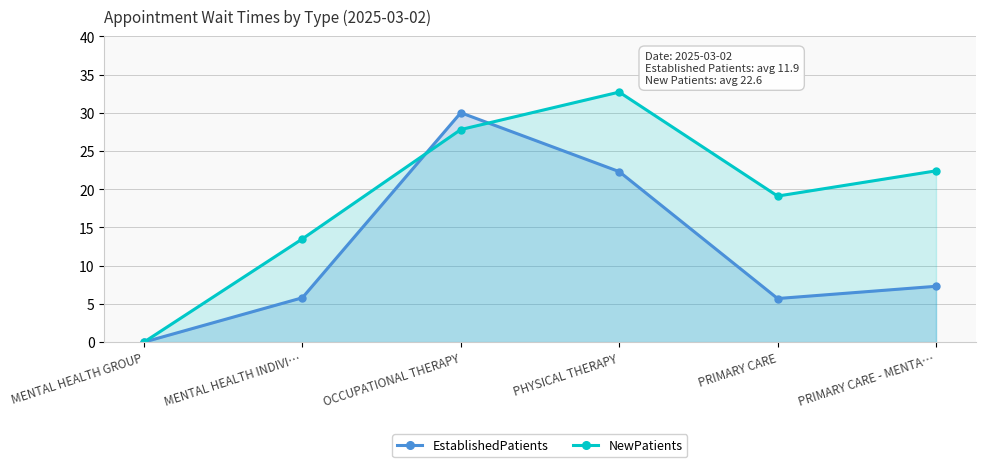

Reading right to left, transcribe all the data shown in this chart.

EstablishedPatients: 7.3	5.7	22.3	30.0	5.8	0.0
NewPatients: 22.4	19.1	32.7	27.8	13.5	0.0